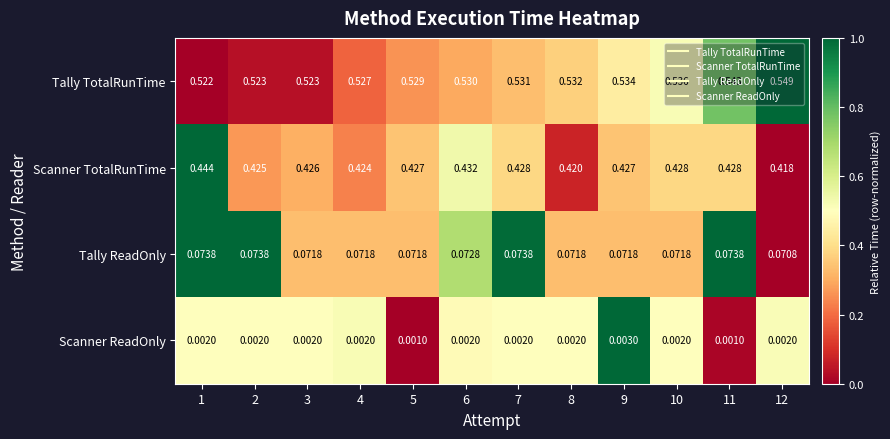

Which series has the widest spread of values?

Tally TotalRunTime